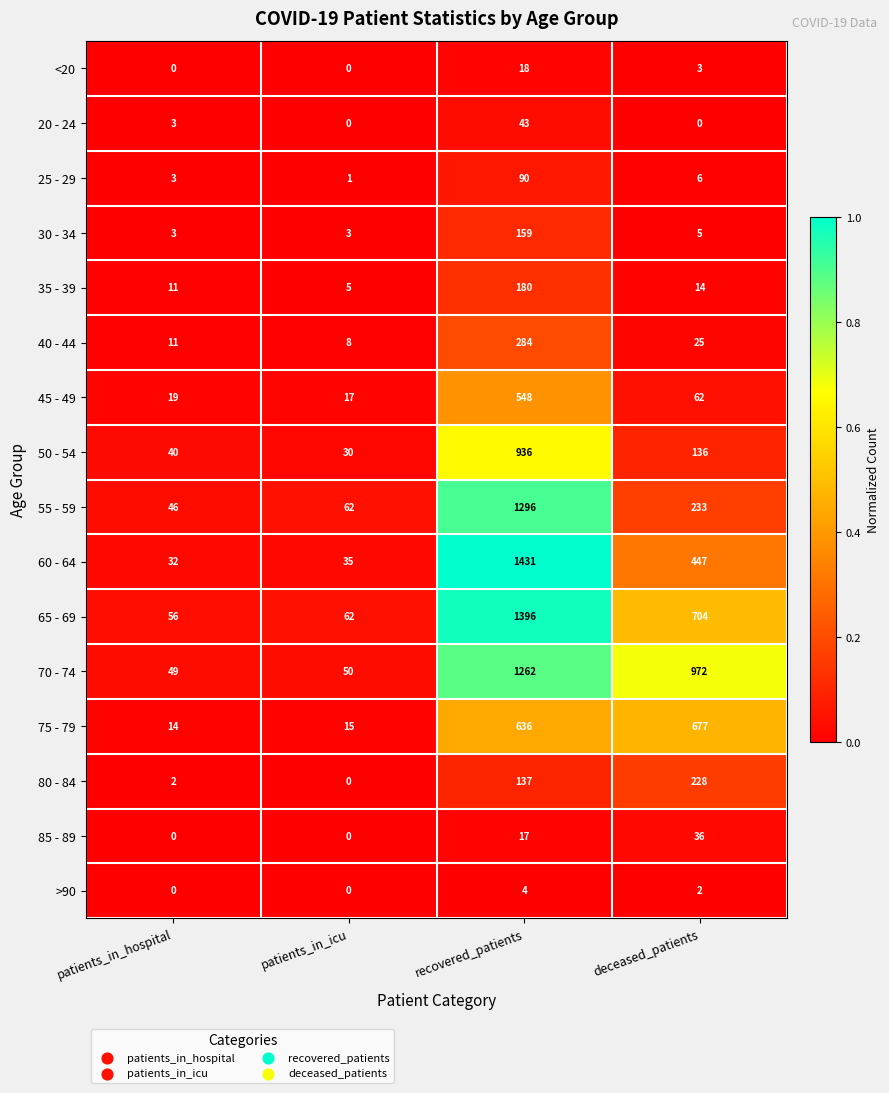

Which series has the largest range (max minus min)?

60 - 64